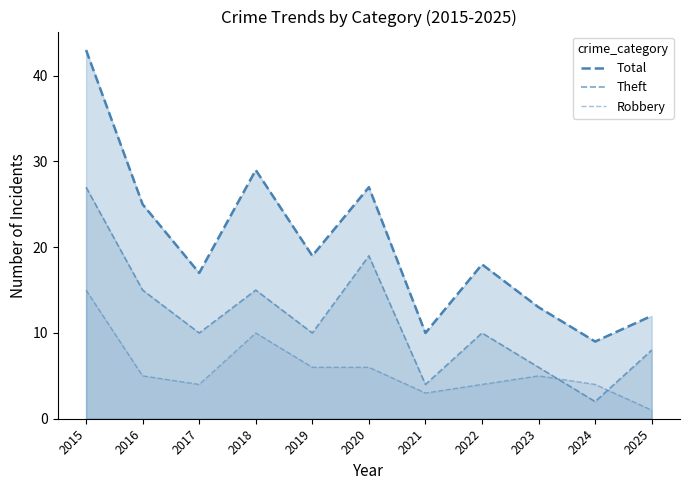

At which label does Total reach its minimum?

2024